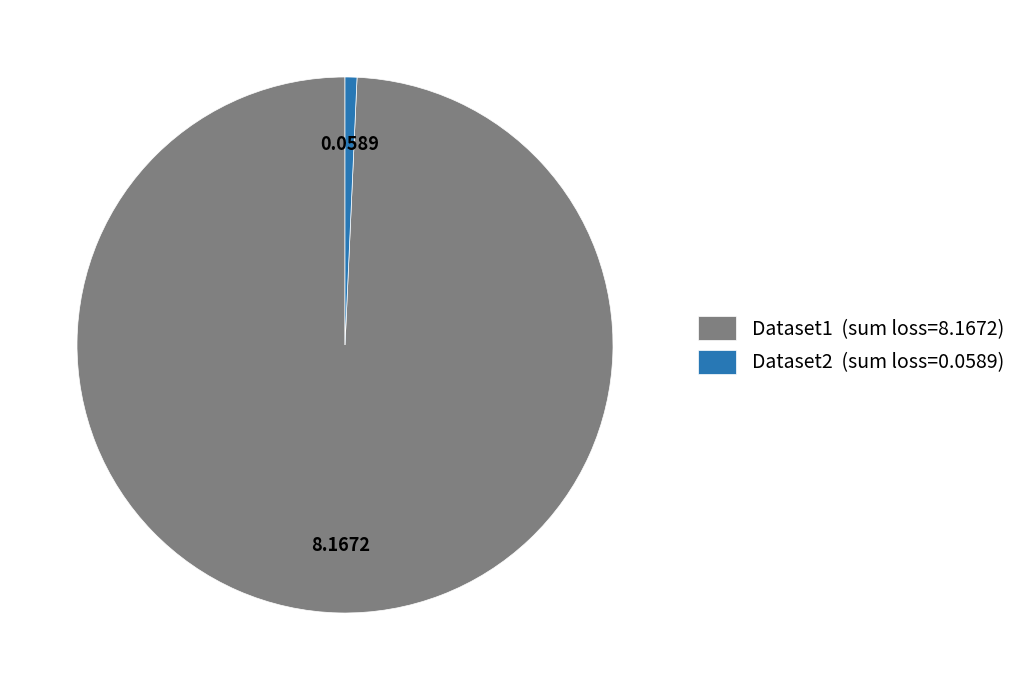

Does Dataset1 account for over 50% of the chart?

Yes